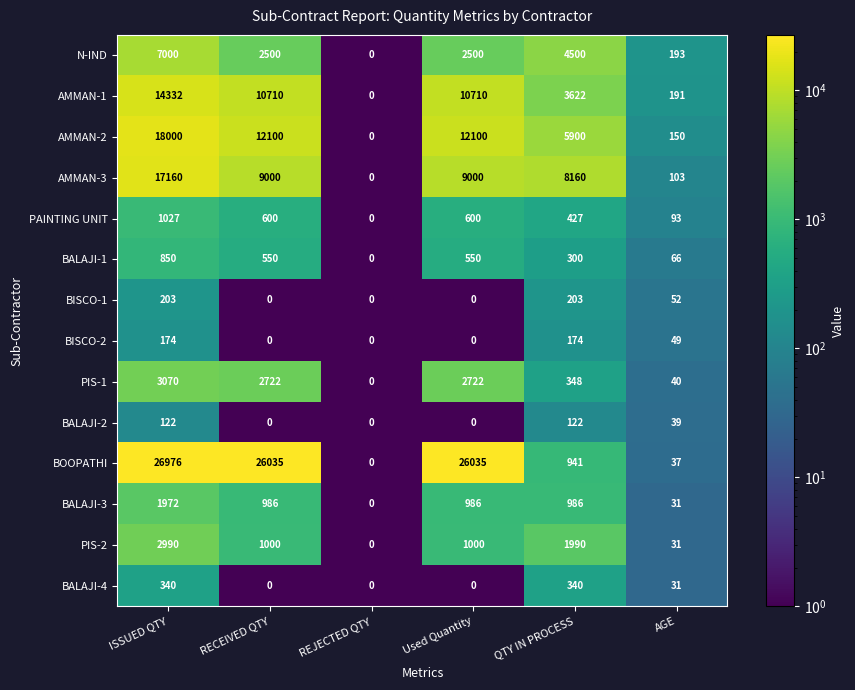

Which series changed the most between ISSUED QTY and REJECTED QTY?

BOOPATHI